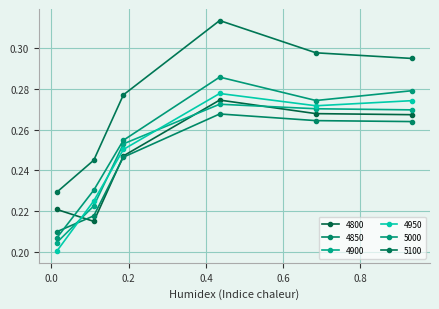

At which category does 5000 reach its first local peak?

0.4356164383561644